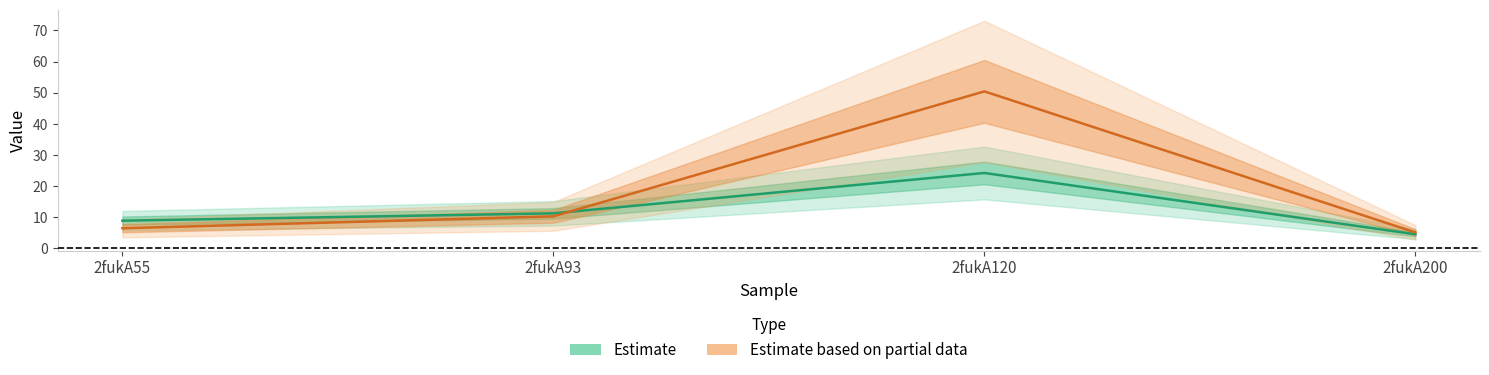

How many categories are shown in the chart?

4